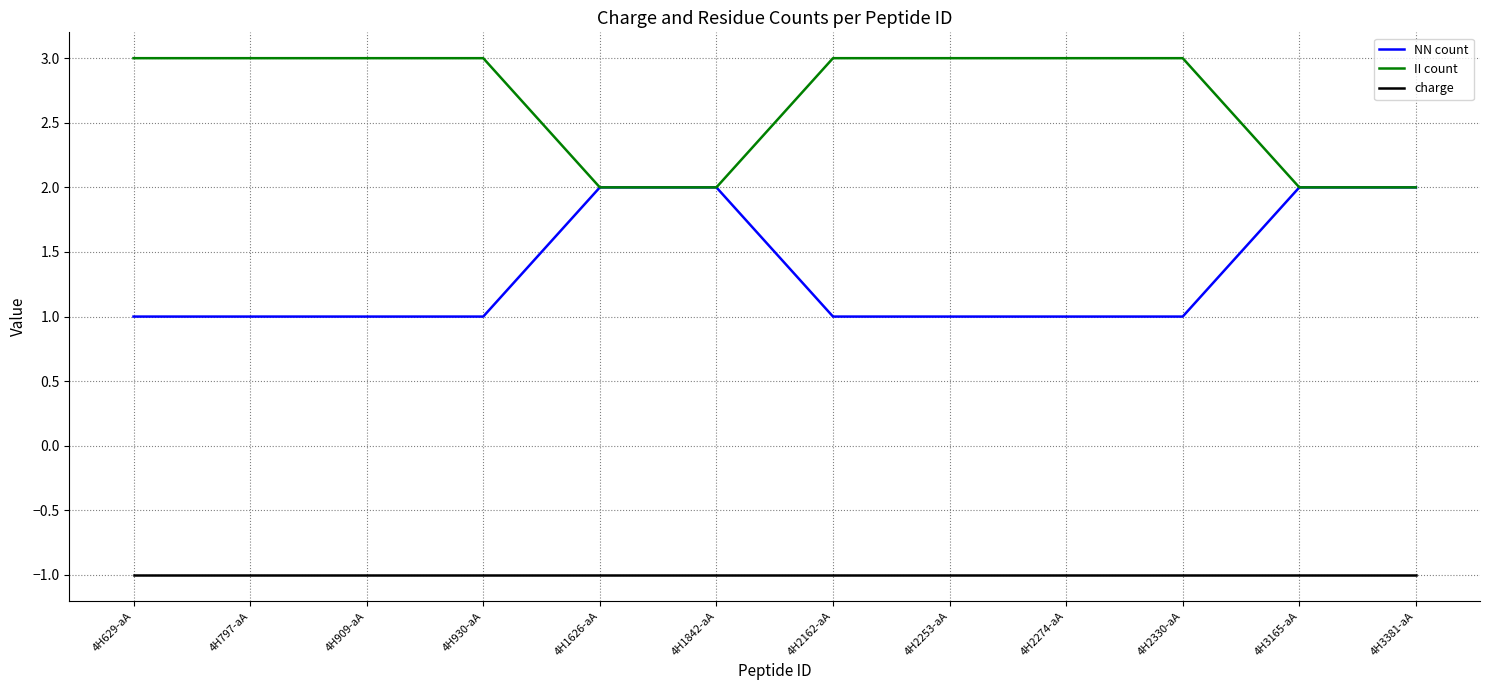

True or false: charge and NN count intersect in this chart.

False